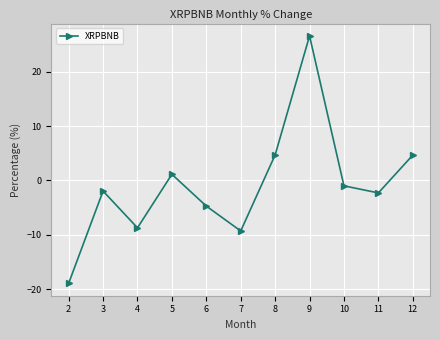

Reading left to right, list all the values displayed in this chart.

-18.9	-1.9	-8.7	1.1	-4.7	-9.3	4.7	26.6	-1.0	-2.3	4.7